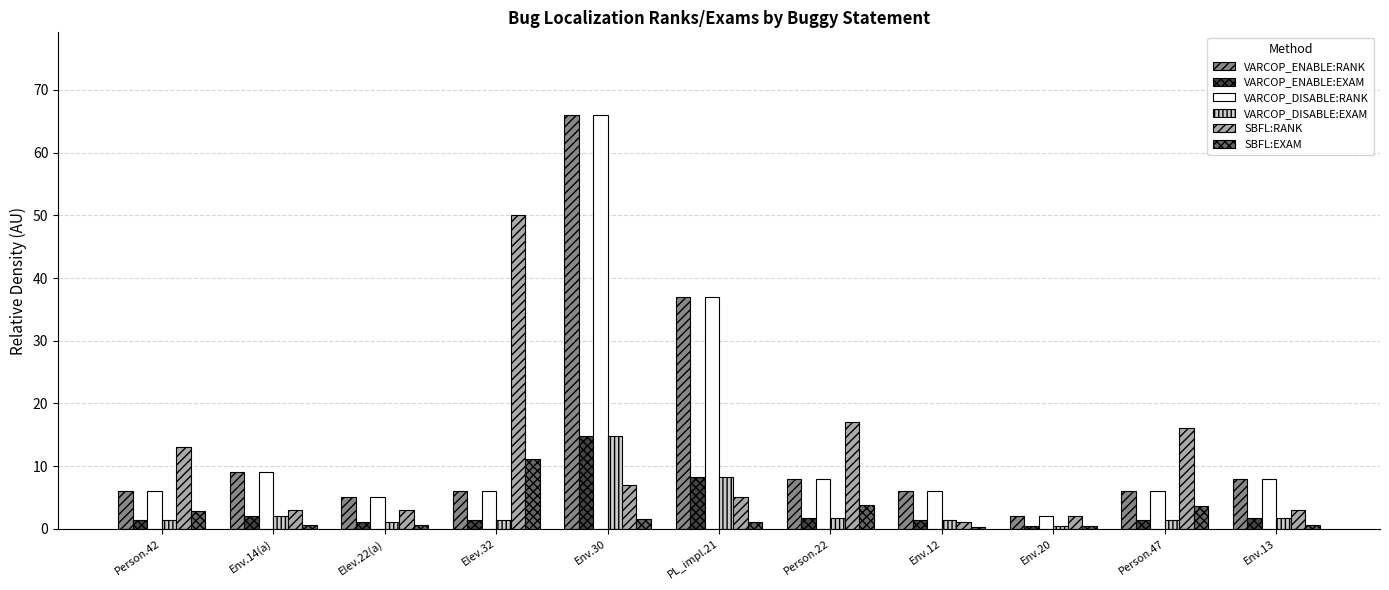

Which series changed the most between Person.42 and Env.13?

SBFL:RANK